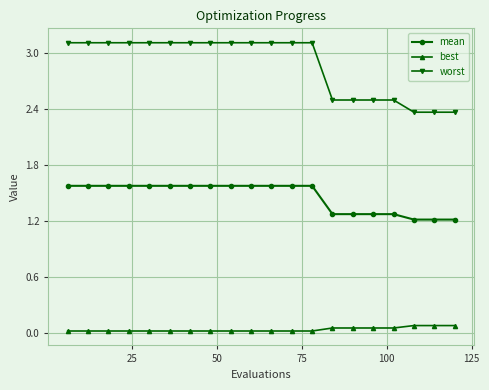

Which series has the largest range (max minus min)?

worst